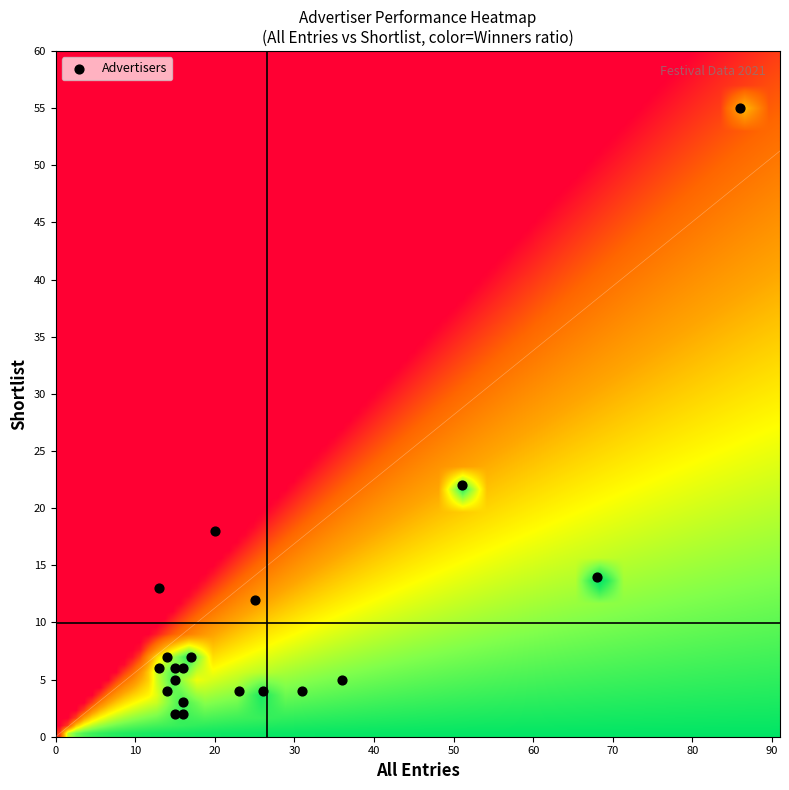

What Y value in the scatter plot is closest to 28?

22